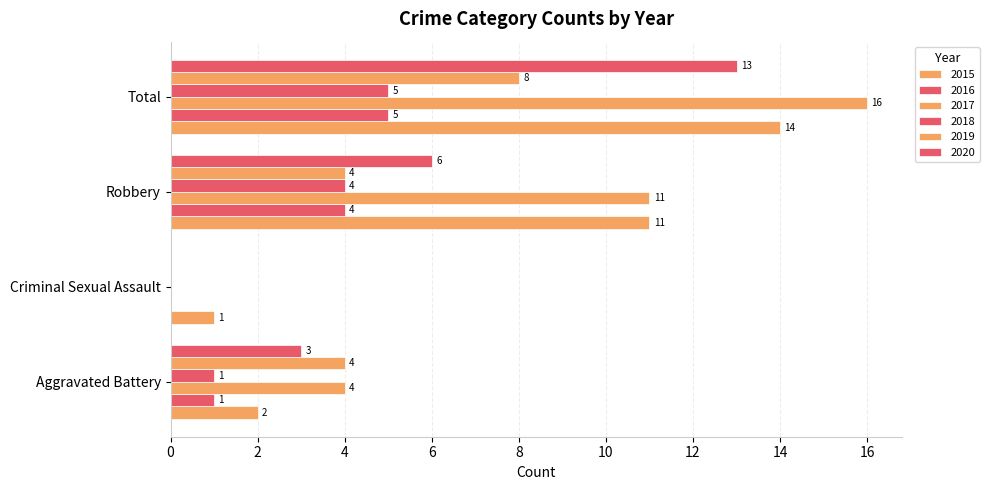

At how many categories does at least one series exceed 4?

2